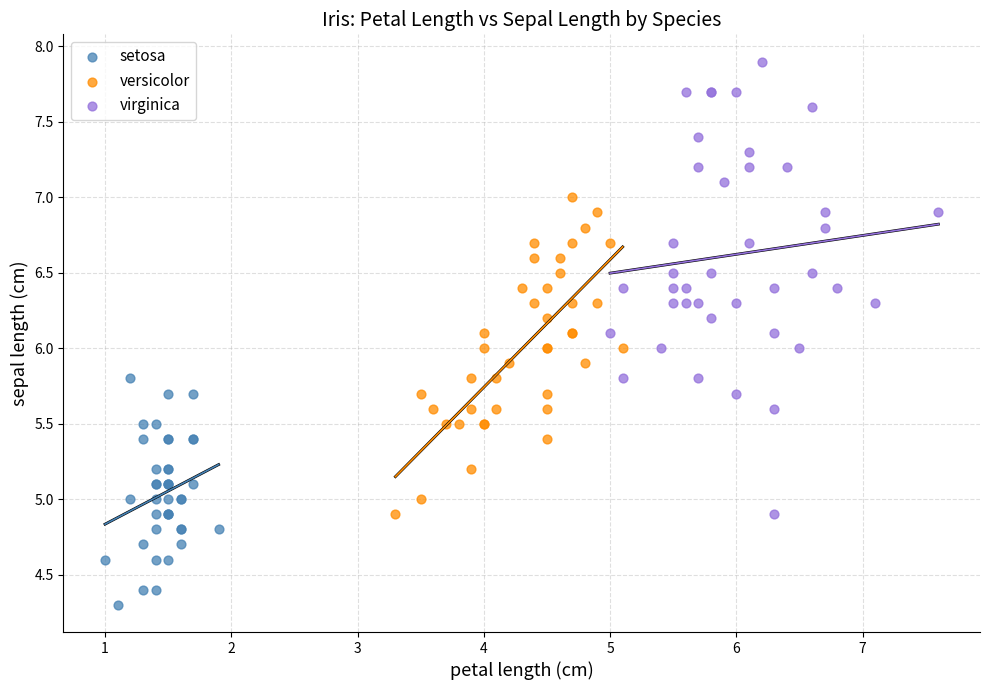

Which series contains the highest Y value?

virginica